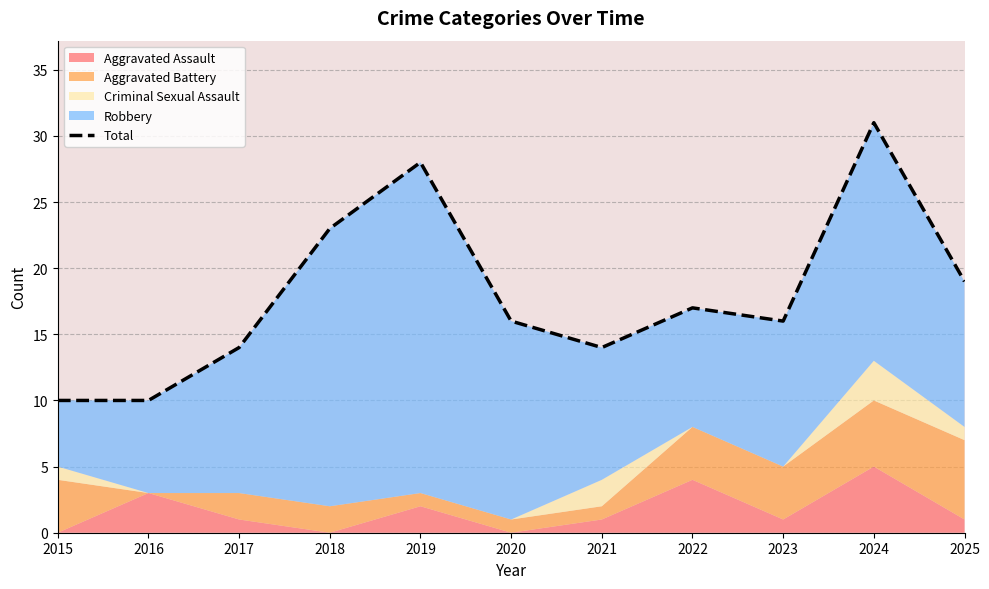

Rank the categories by value from lowest to highest.

2015, 2016, 2017, 2021, 2020, 2023, 2022, 2025, 2018, 2019, 2024